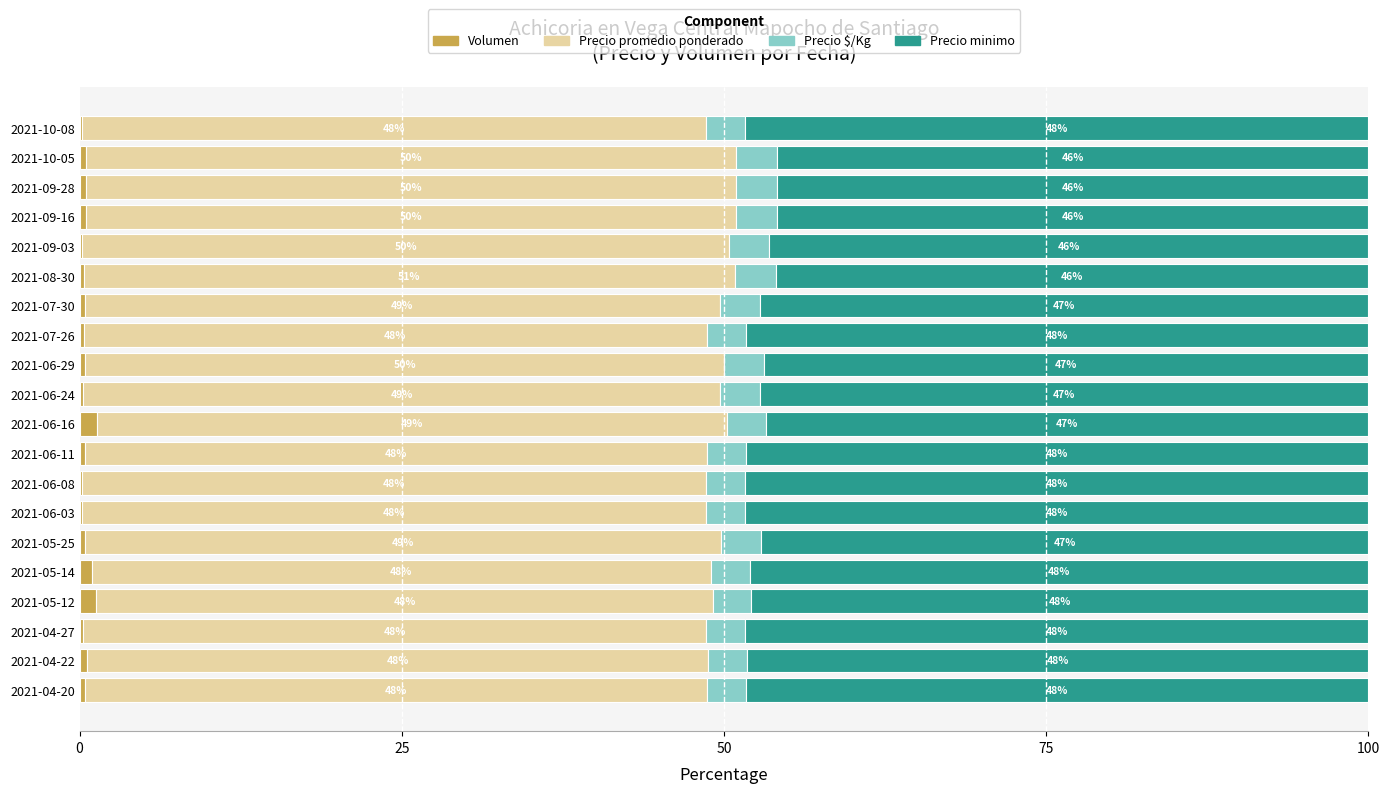

What is the total value across all series at 2021-04-22?

100.0